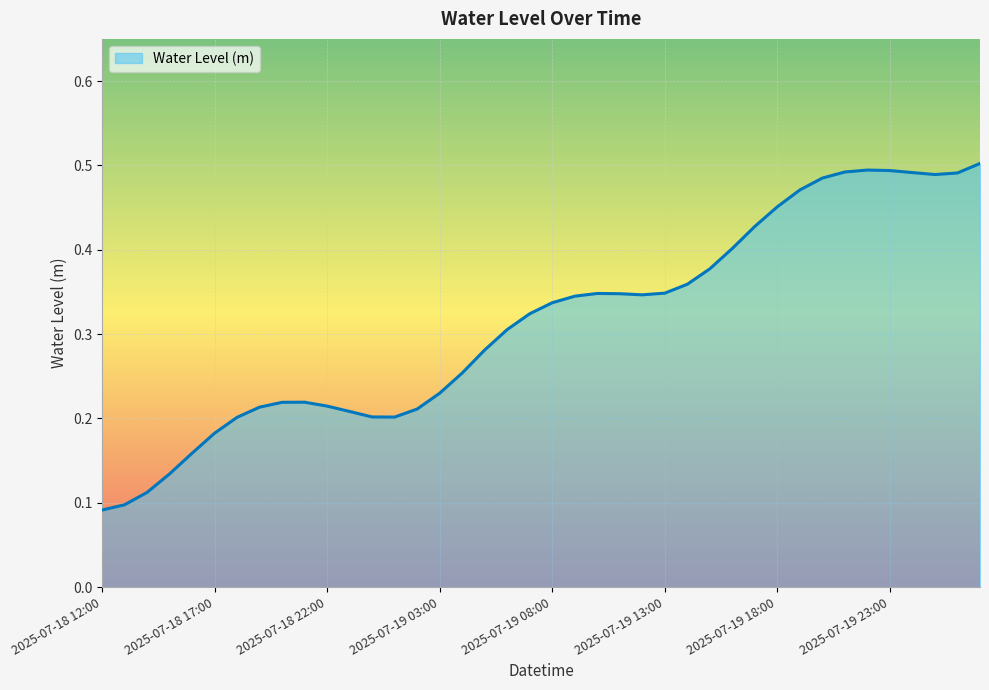

Does the chart have visible grid lines?

Yes